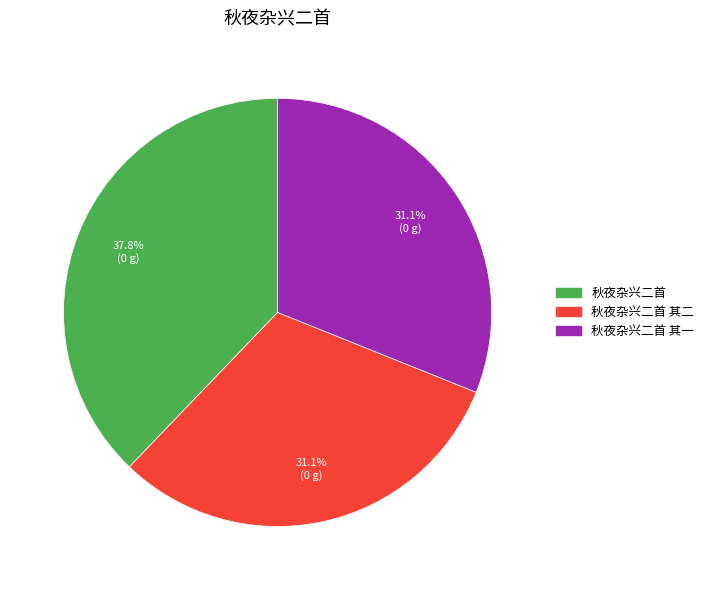

Does any single category account for the majority?

No